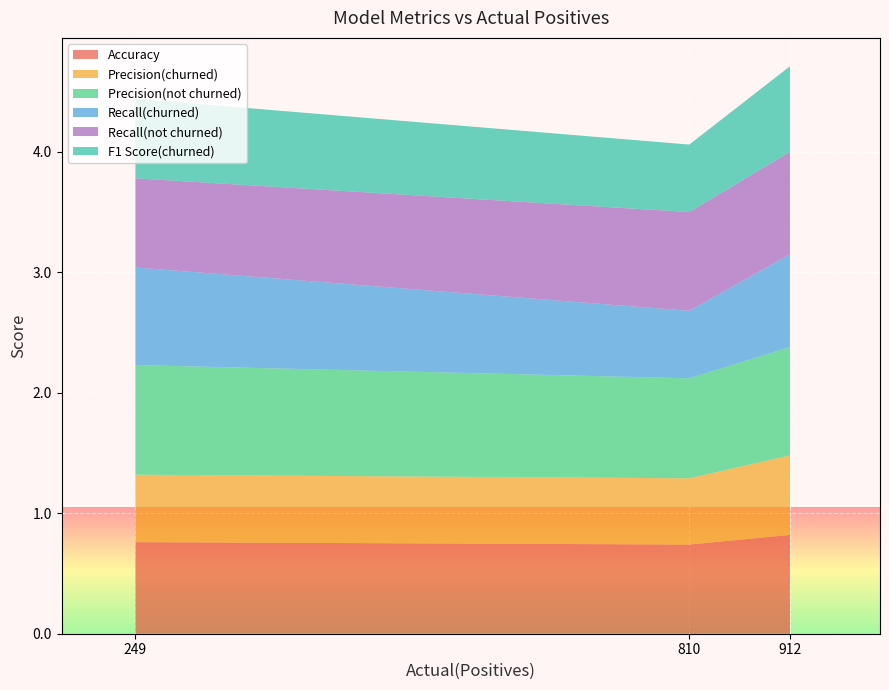

Reading left to right, extract all data points from this chart.

Accuracy: 0.8	0.7	0.8
Precision(churned): 0.6	0.6	0.7
Precision(not churned): 0.9	0.8	0.9
Recall(churned): 0.8	0.6	0.8
Recall(not churned): 0.7	0.8	0.8
F1 Score(churned): 0.7	0.6	0.7